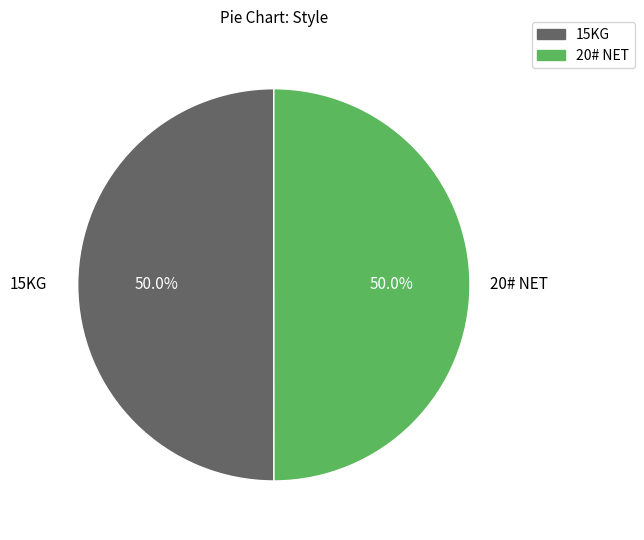

Approximately how many times larger is the value at 15KG compared to 20# NET?

1.0